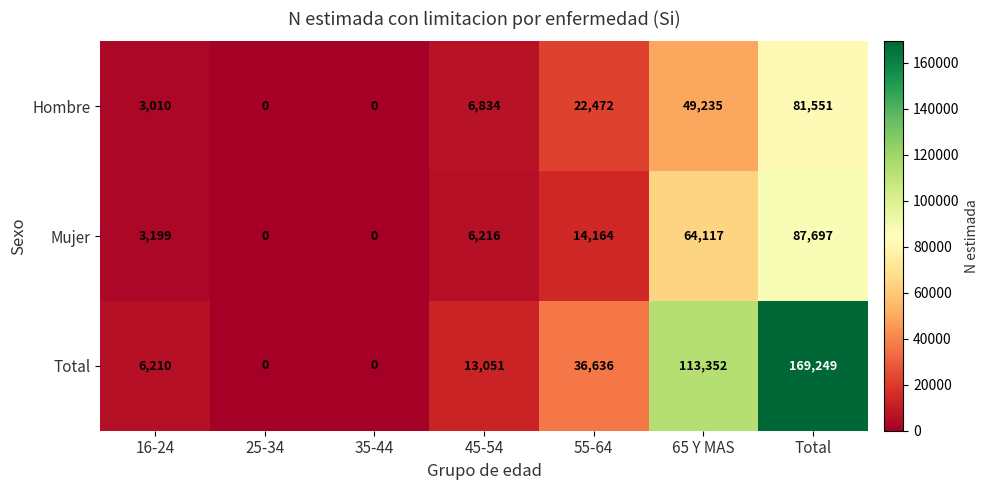

What is the total value across all series at 55-64?

73272